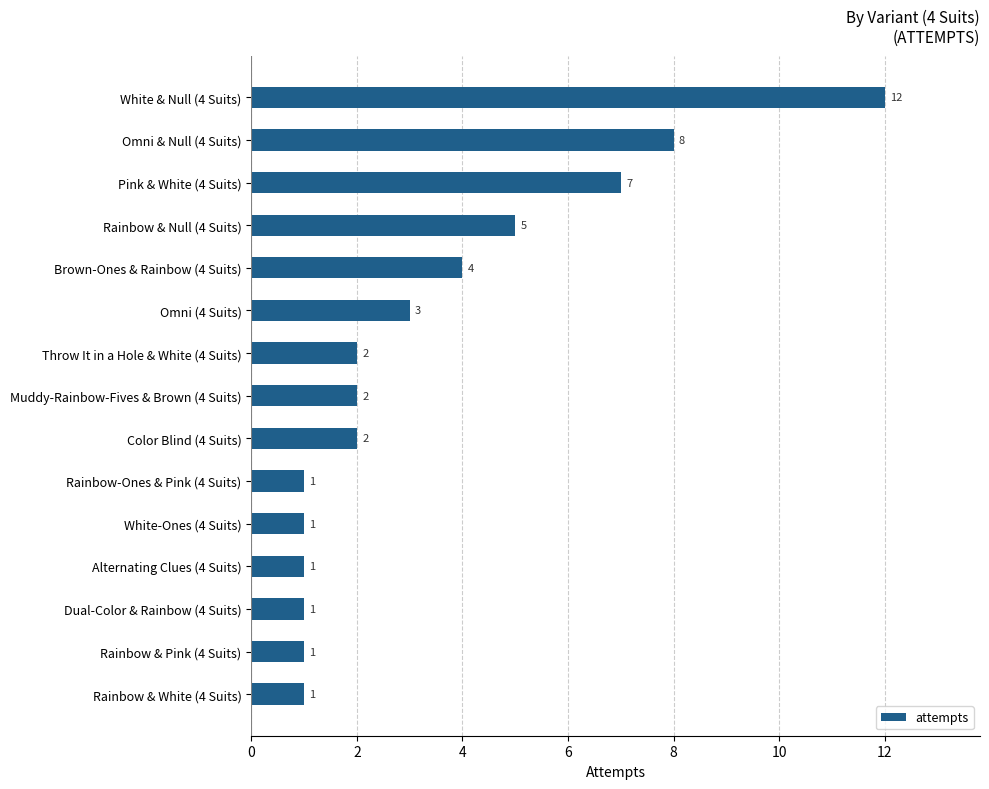

What is the average value?

3